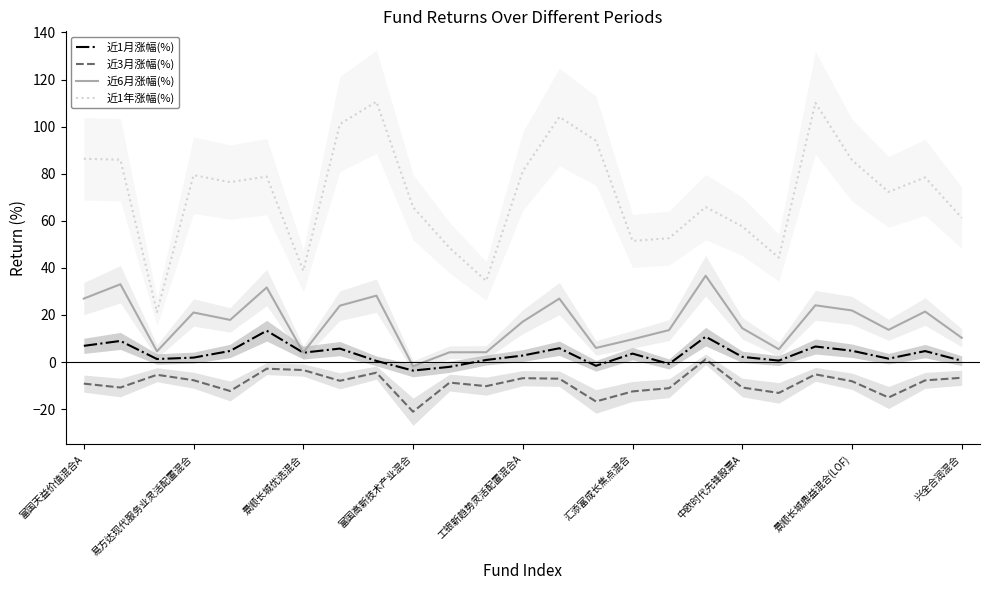

Is it true that 近3月涨幅(%) equals -12.5 at 汇添富成长焦点混合?

True